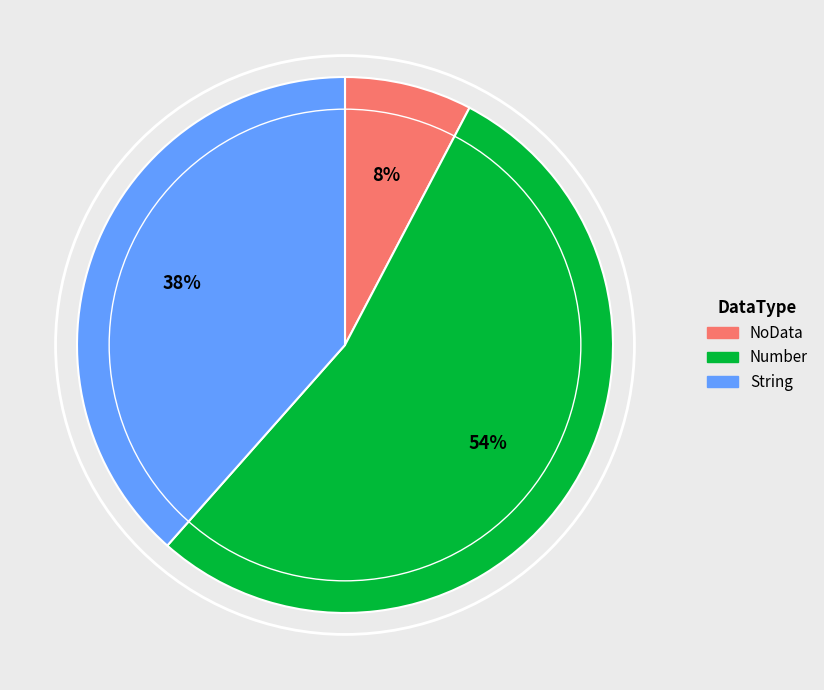

True or false: NoData accounts for 14% of the total.

False